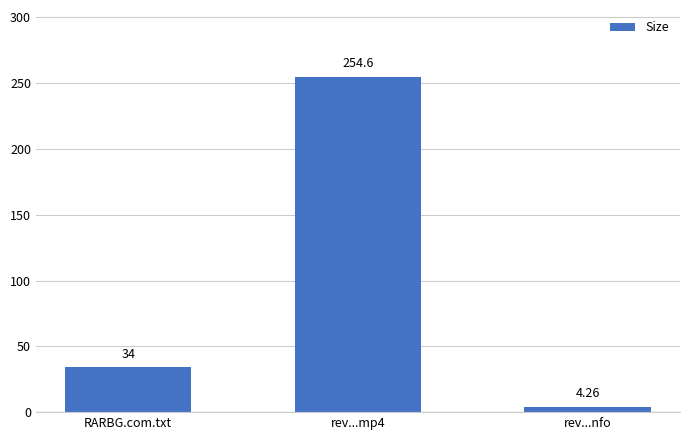

Which has a higher value, rev...mp4 or rev...nfo?

rev...mp4